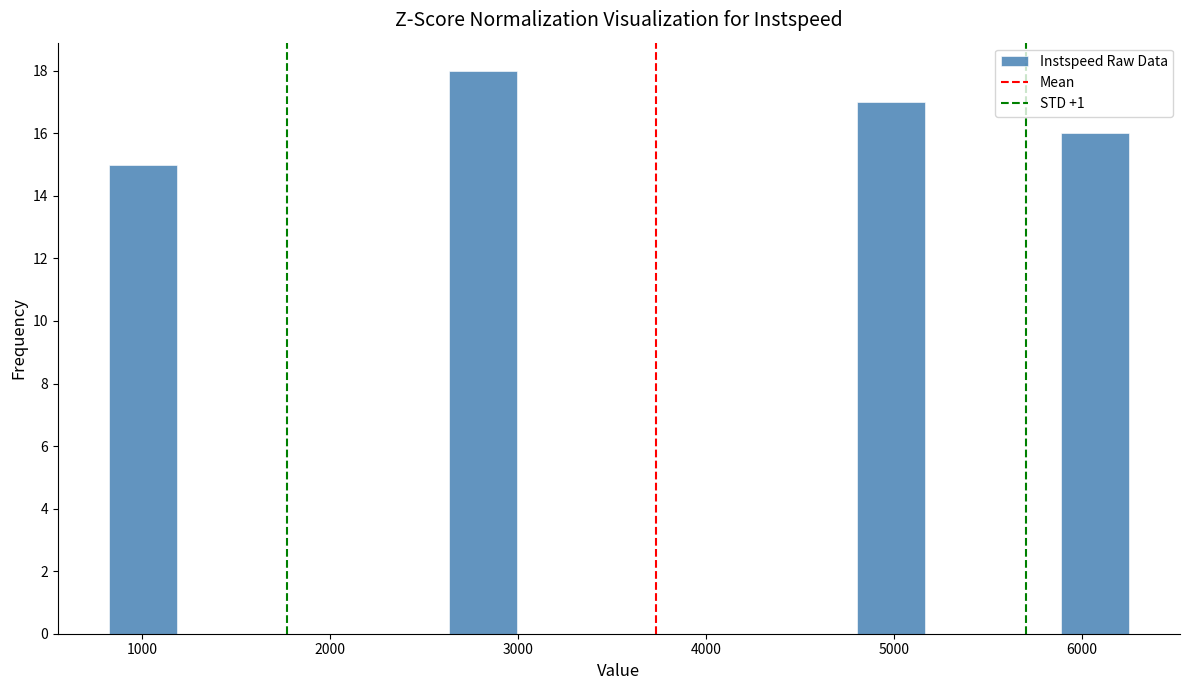

Read against the x-axis, roughly where is the centre of the tallest bar?

2800